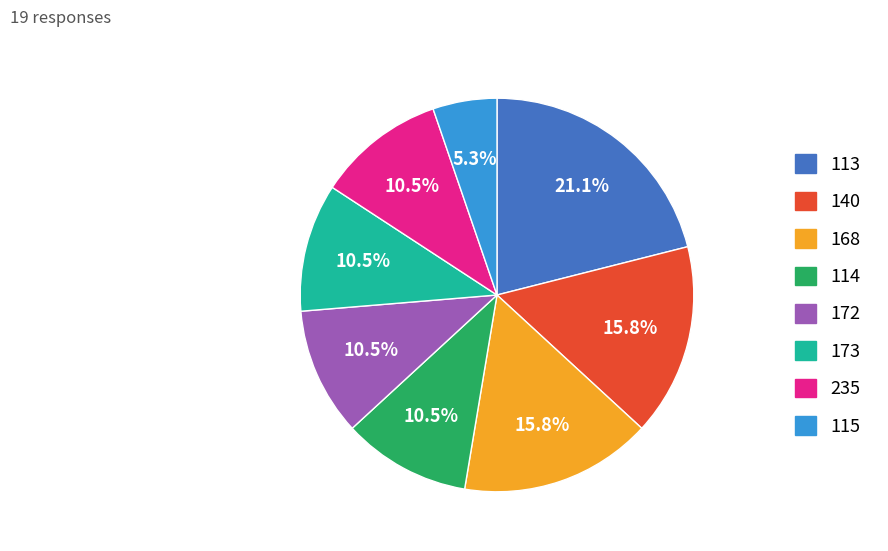

Approximately how many times larger is the value at 173 compared to 113?

0.5